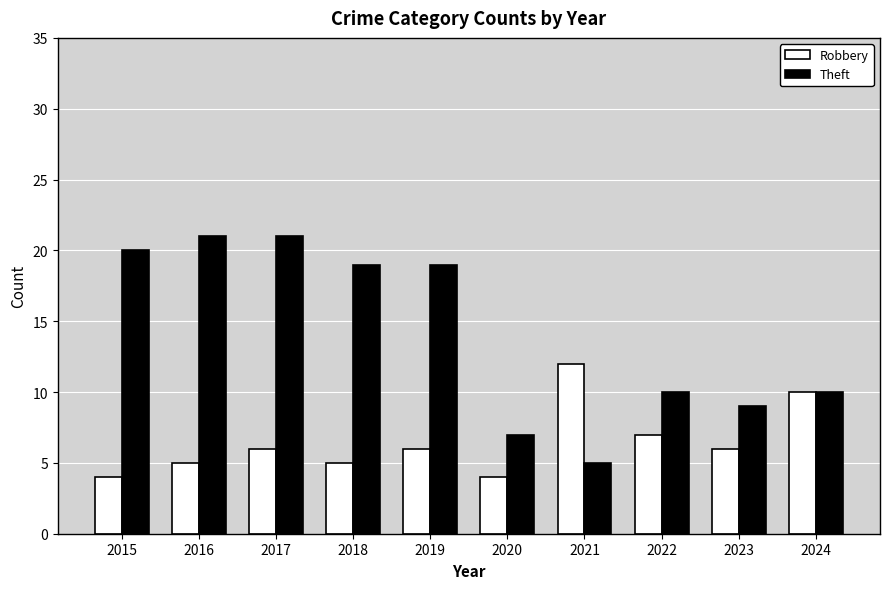

Reading left to right, what are all the values shown in this chart?

Robbery: 2015=4	2016=5	2017=6	2018=5	2019=6	2020=4	2021=12	2022=7	2023=6	2024=10
Theft: 2015=20	2016=21	2017=21	2018=19	2019=19	2020=7	2021=5	2022=10	2023=9	2024=10